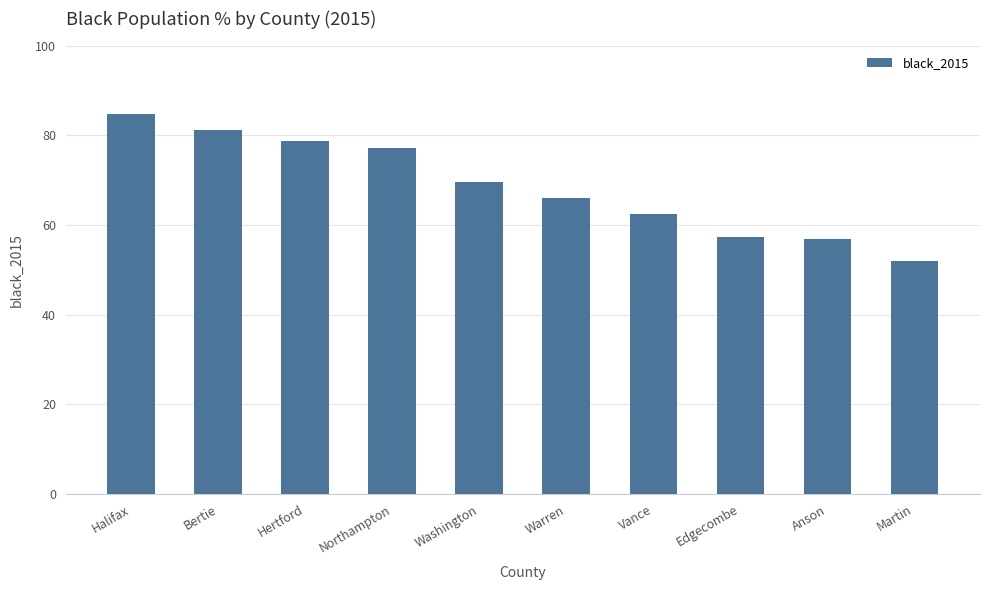

Where does the data first go above 69?

Halifax